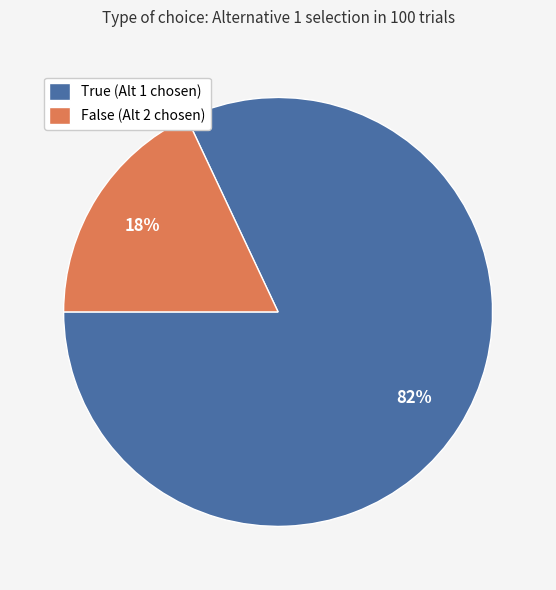

Which category accounts for the majority?

True (Alt 1 chosen)